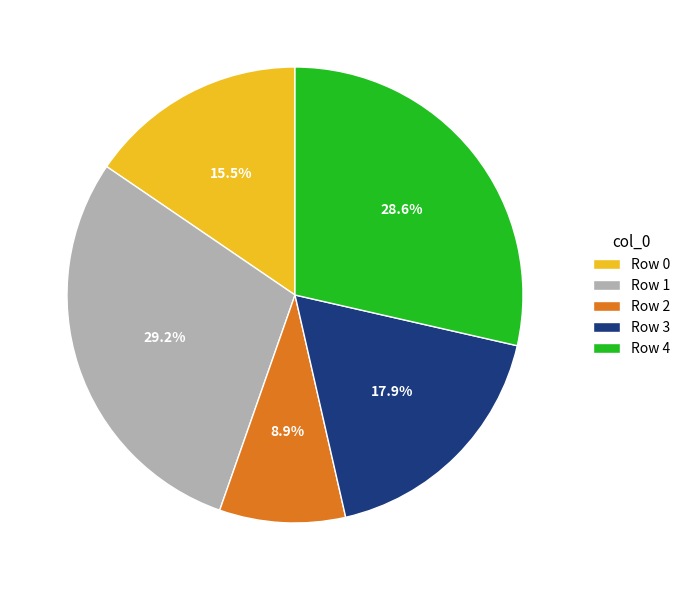

What is the ratio of the value at Row 1 to the value at Row 4?

1.0